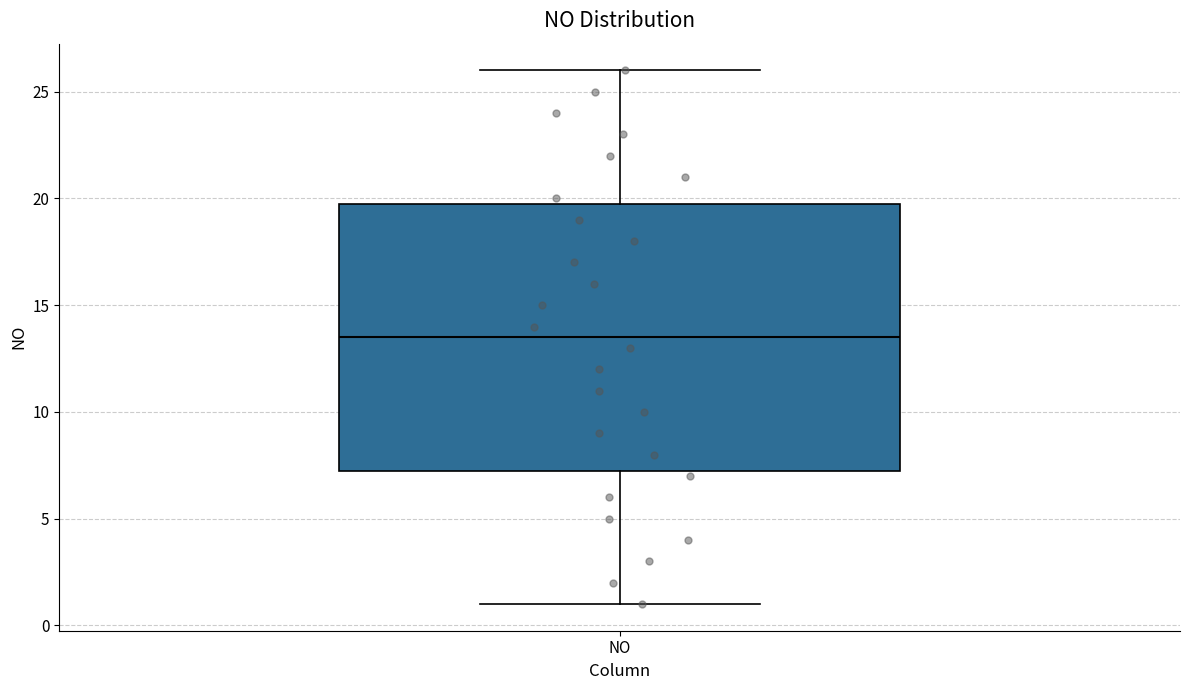

Read this box plot against the y-axis: the position of the median line, the range covered by the box, and the ends of both whiskers. The values are not printed on the chart, so give them approximately, as read against the axis.

median 13.5, box 7.5 to 20.0, whiskers 1.0 to 26.0